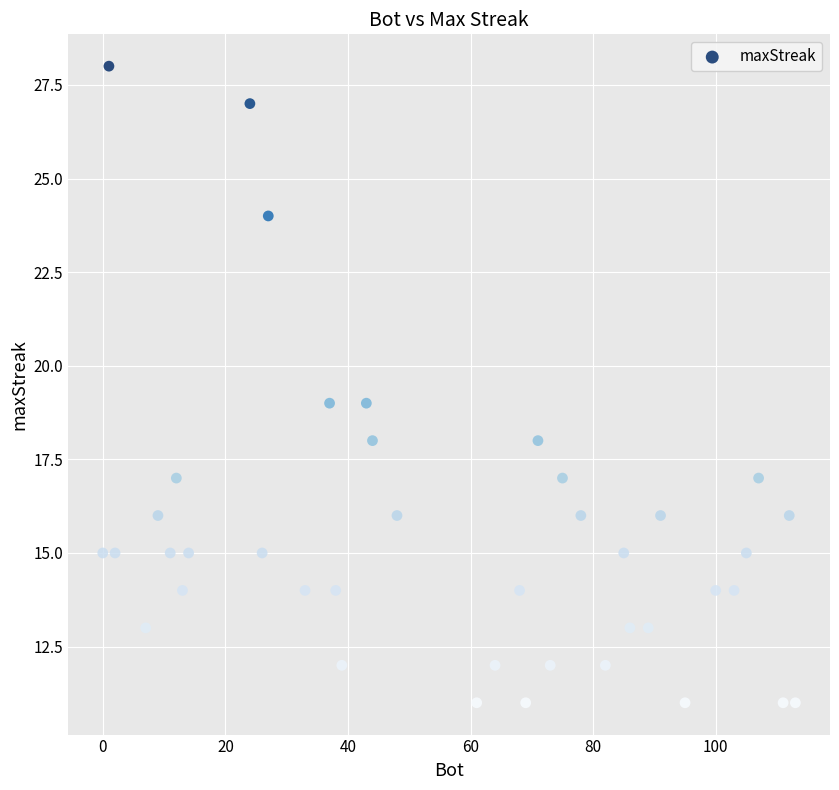

What is the range of X values (max minus min)?

113